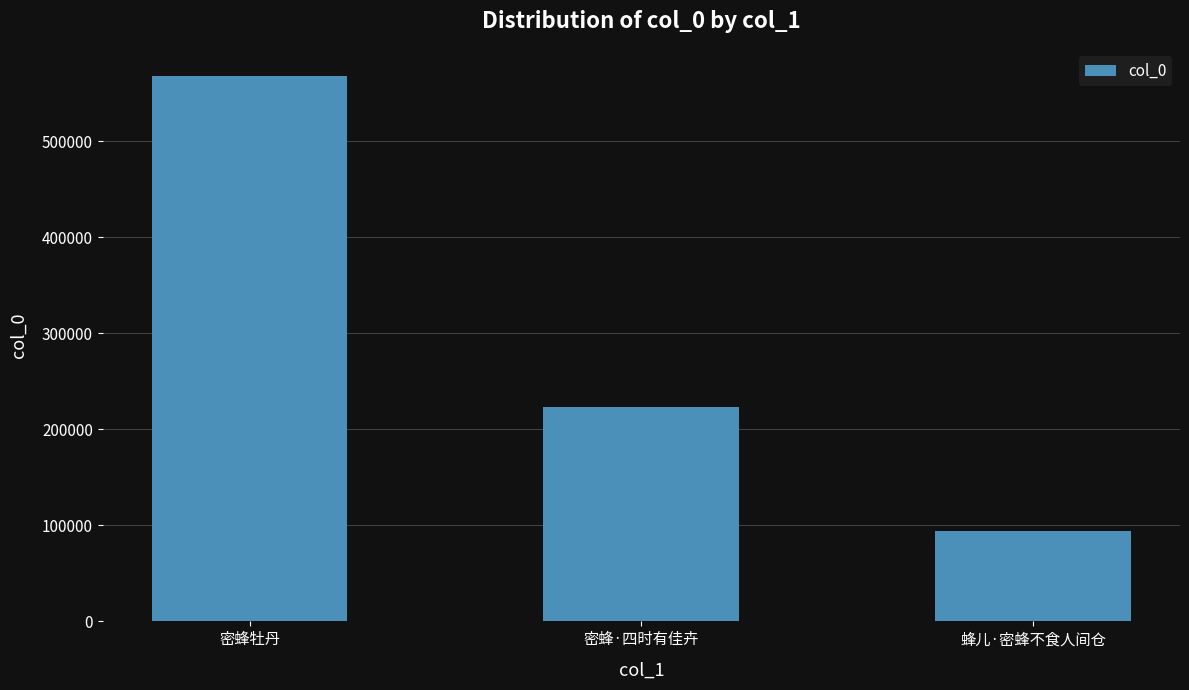

Rank the categories by value from lowest to highest.

蜂儿·密蜂不食人间仓, 密蜂·四时有佳卉, 密蜂牡丹